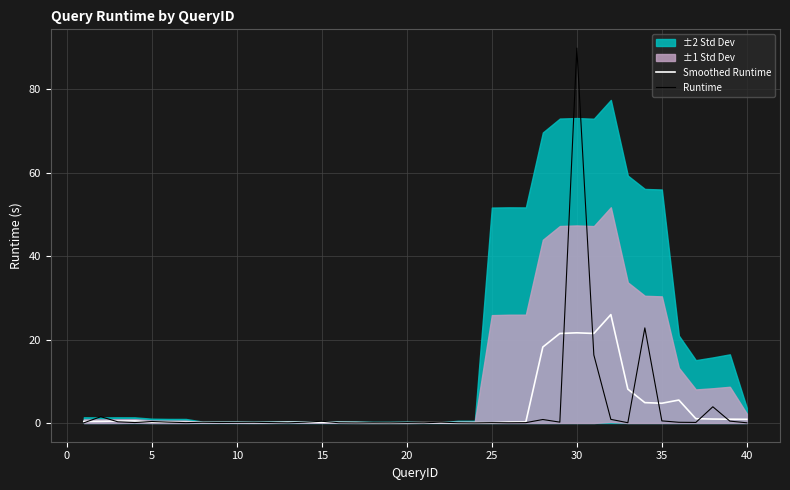

What is the highest value of the Smoothed Runtime series?

26.0